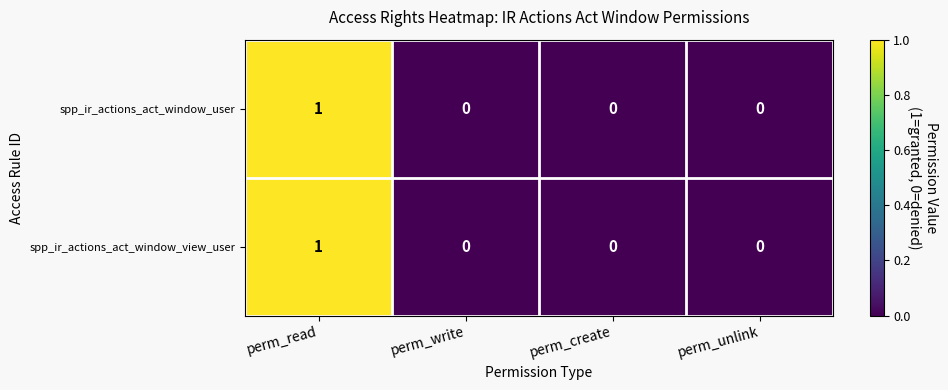

The value of spp_ir_actions_act_window_view_user at perm_write is 0. True or false?

True